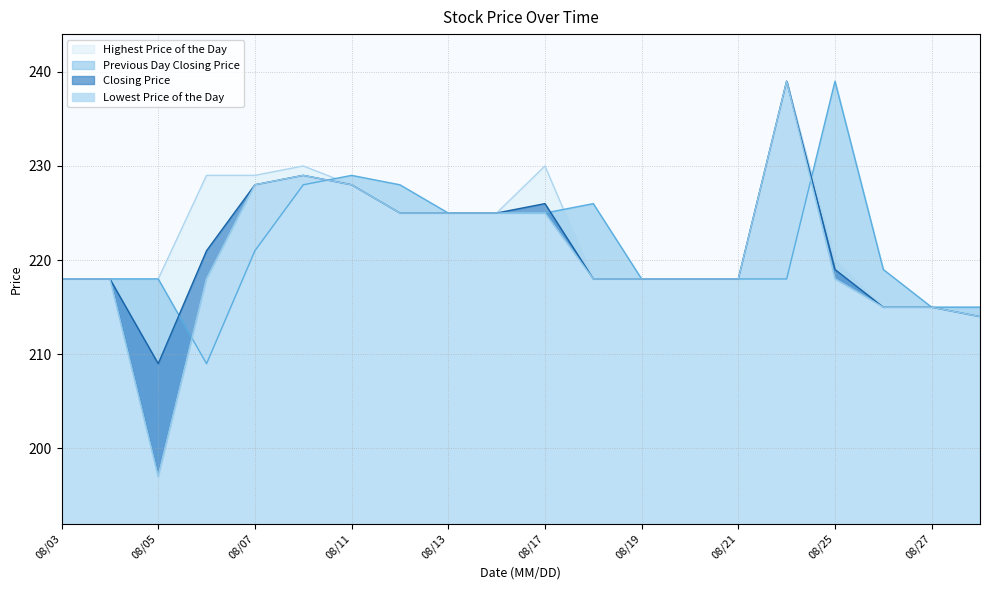

Does the chart have visible grid lines?

Yes